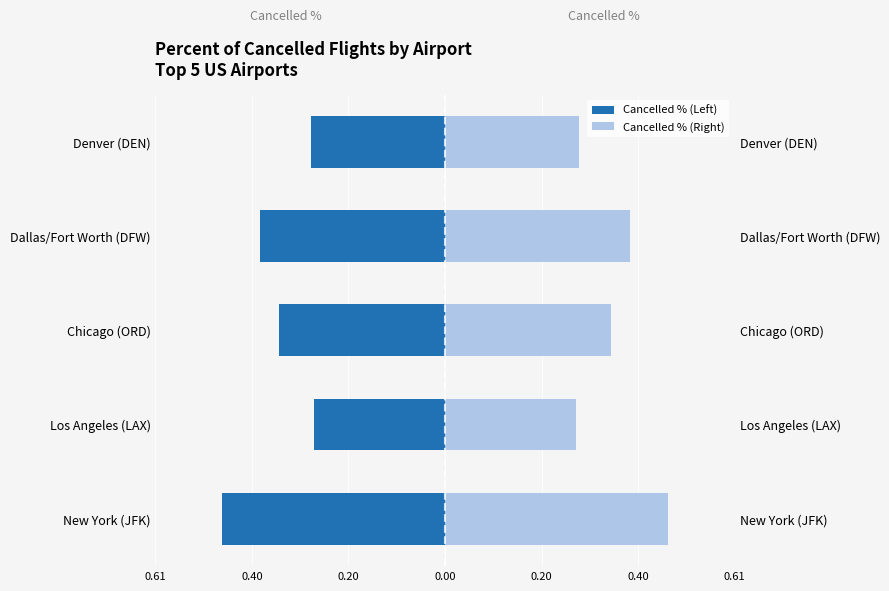

How many distinct data groups are displayed?

2